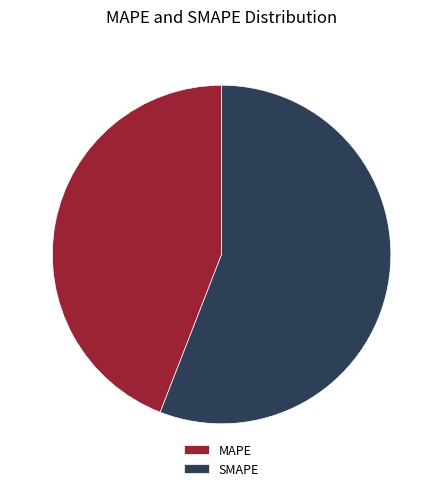

What is the majority slice?

SMAPE